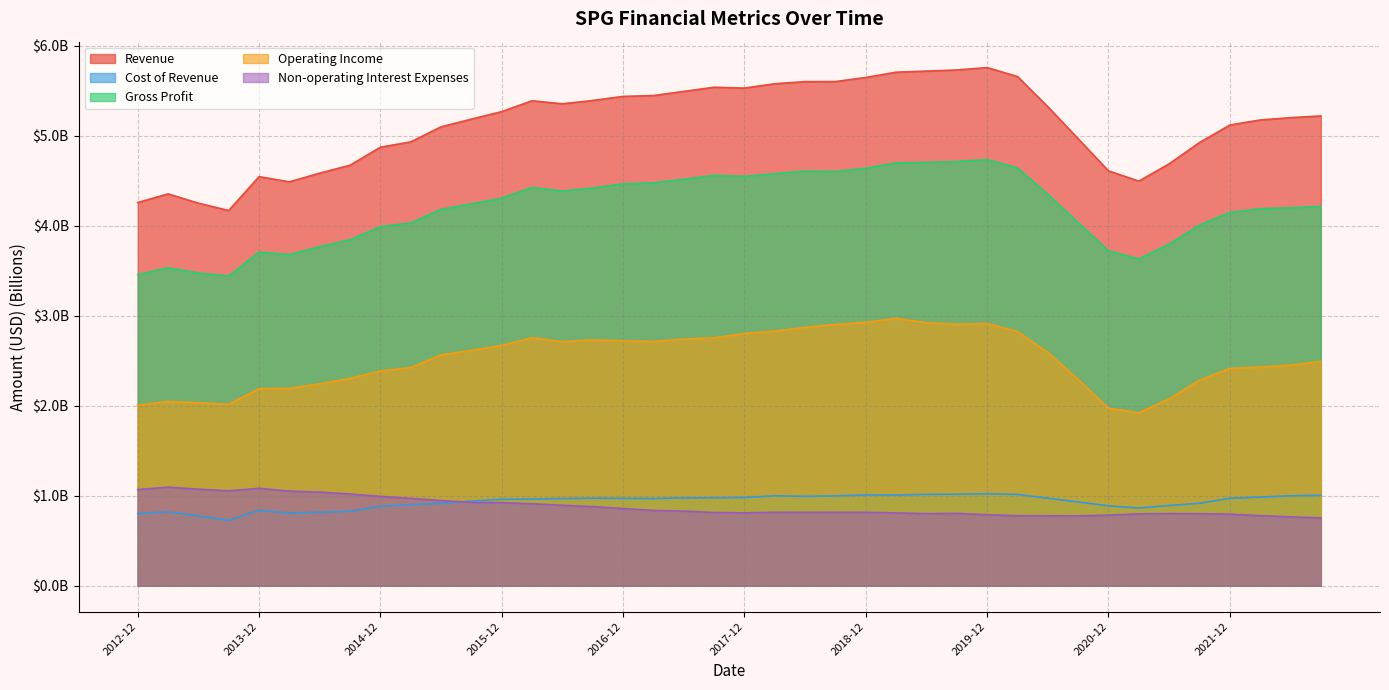

How many series are shown in this chart?

5